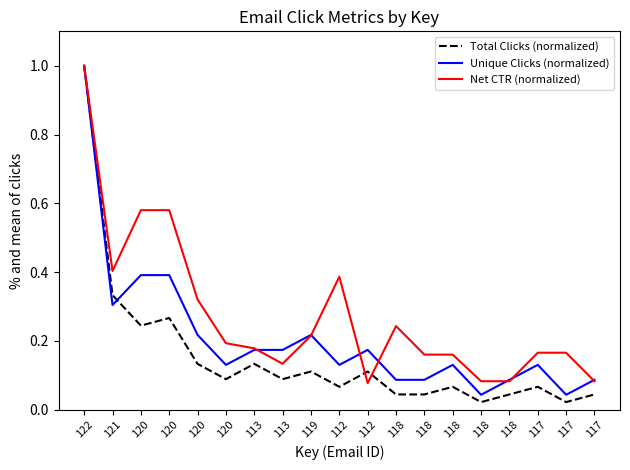

True or false: Net CTR (normalized) has a value of 0.4 at 121.

True